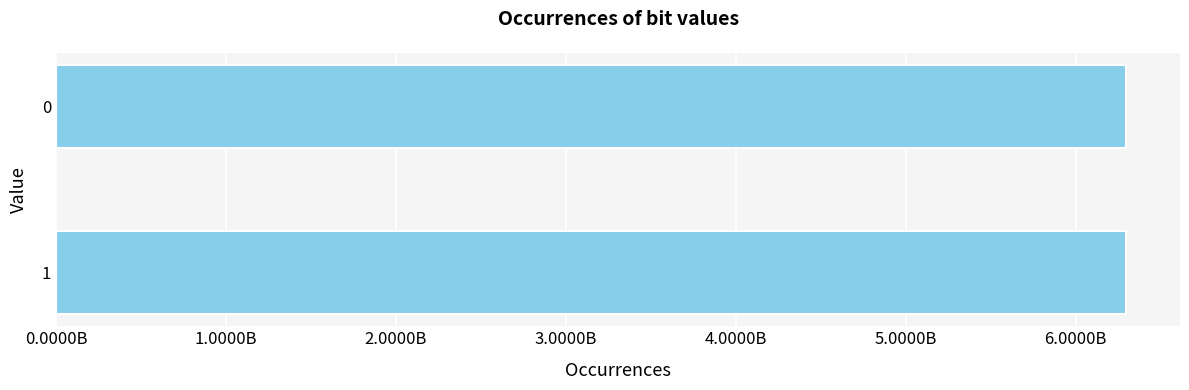

Does the chart contain any negative values?

No